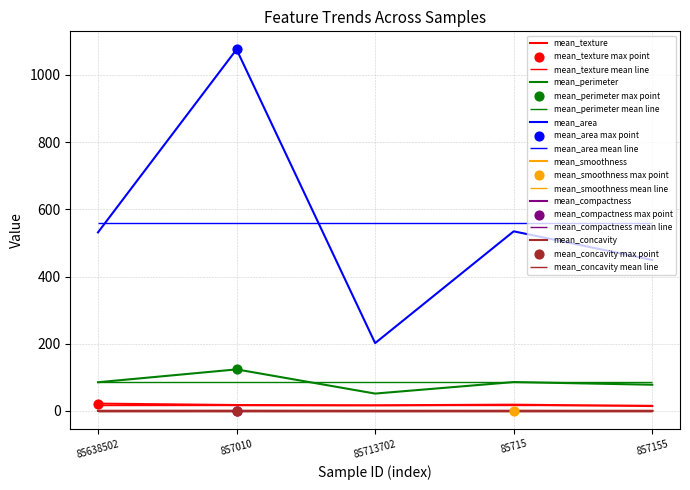

What is the total value across all series at 85715?

639.6